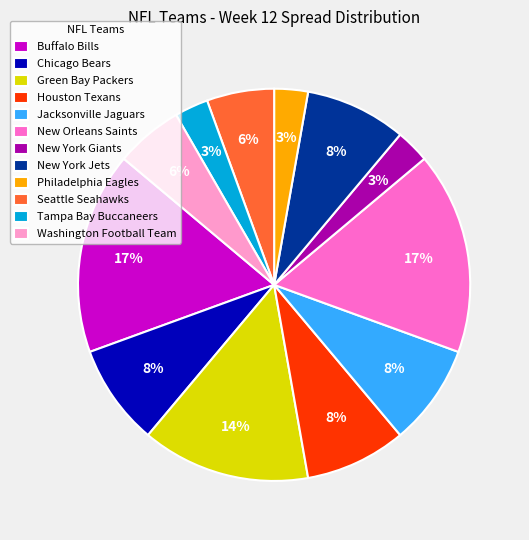

Do Tampa Bay Buccaneers and Seattle Seahawks together represent more than half of the pie?

No